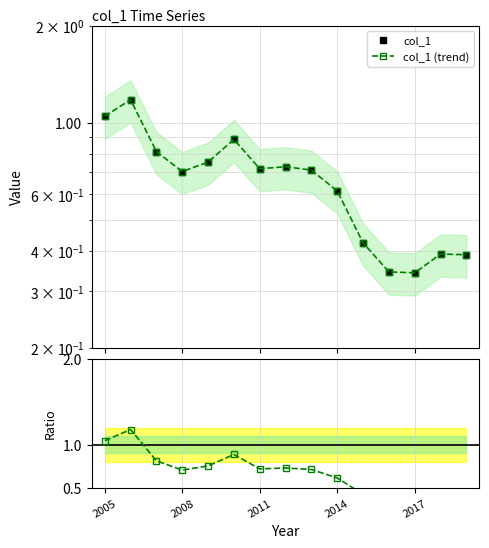

Does the chart display data point markers on the line(s)?

Yes